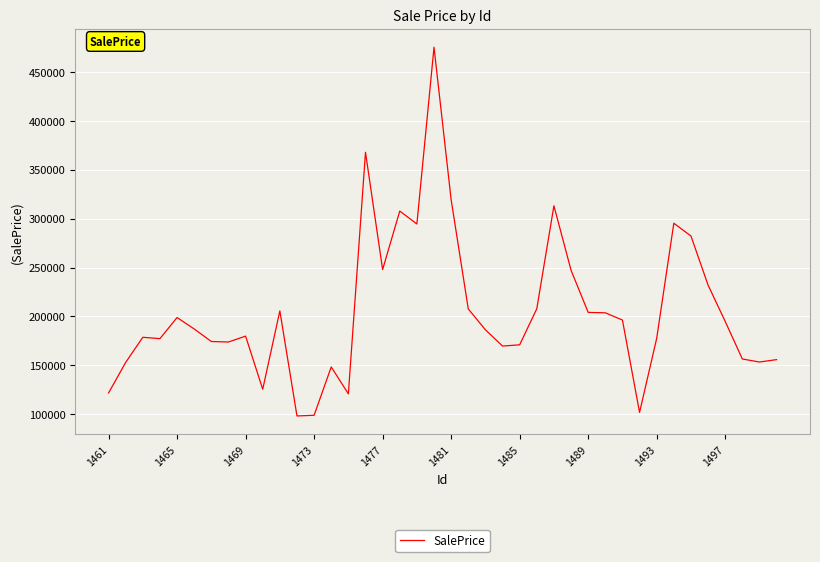

What is the difference between the maximum and minimum values?

377227.1